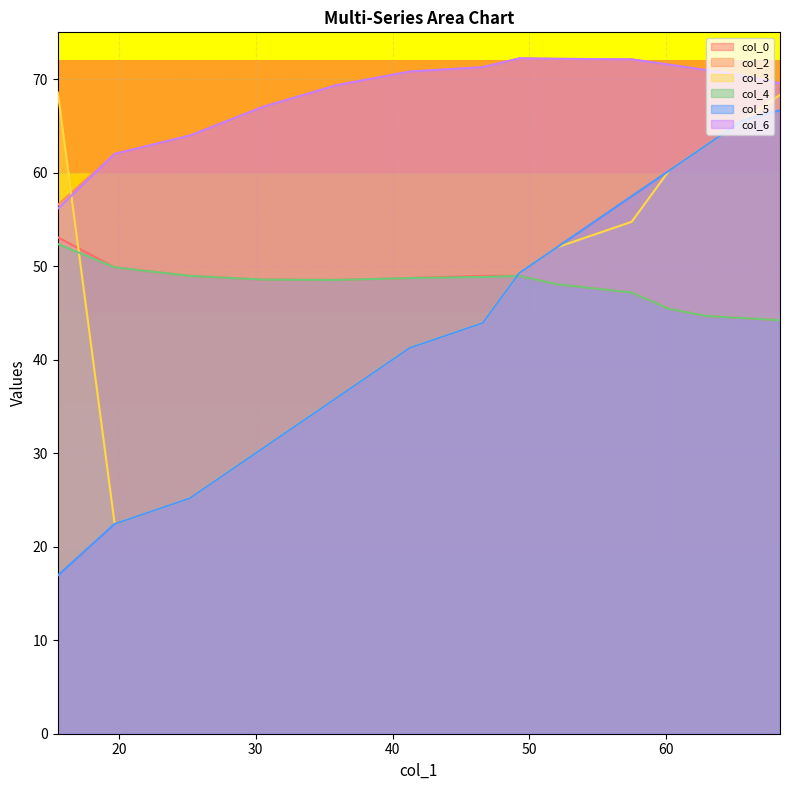

What is the difference between the maximum and minimum values in the col_0 series?

8.9